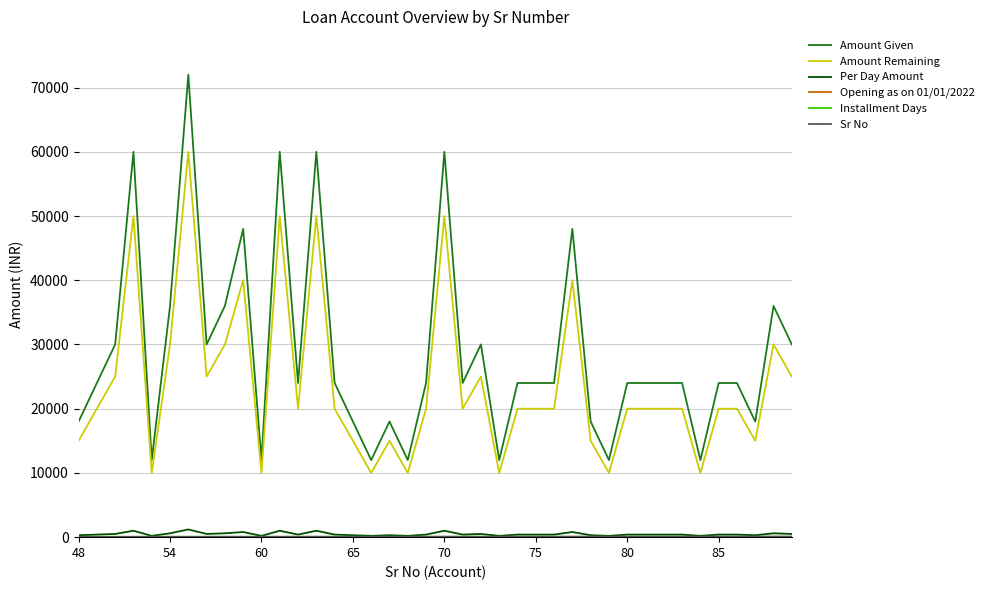

Which series has the largest total across all categories?

Amount Given